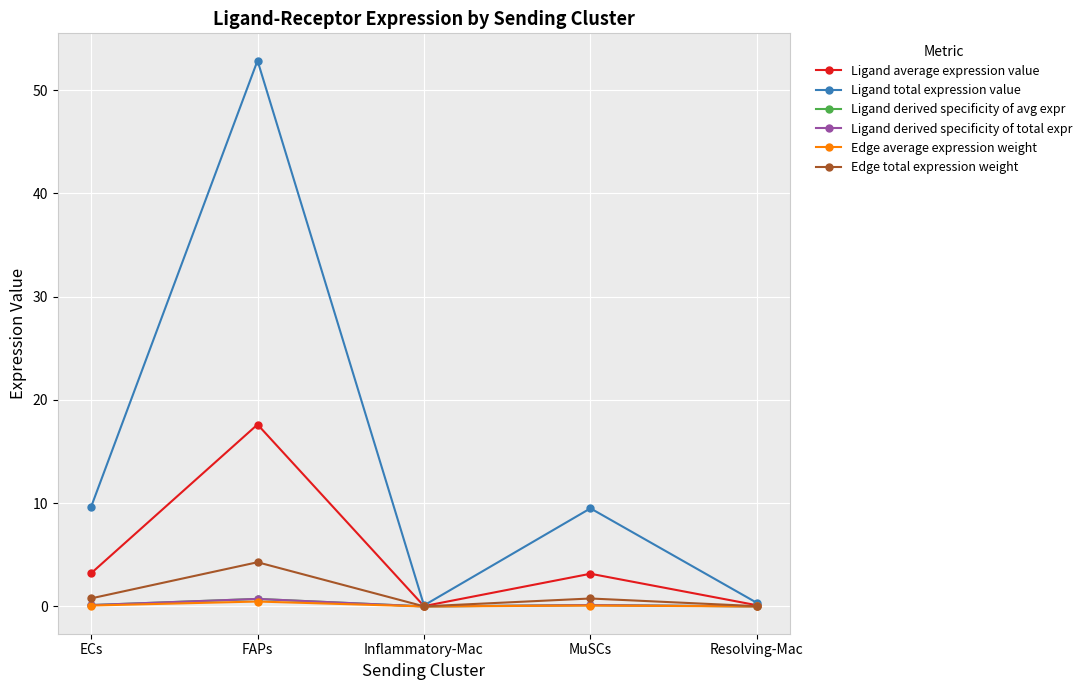

What is the maximum value for Ligand derived specificity of avg expr?

0.7